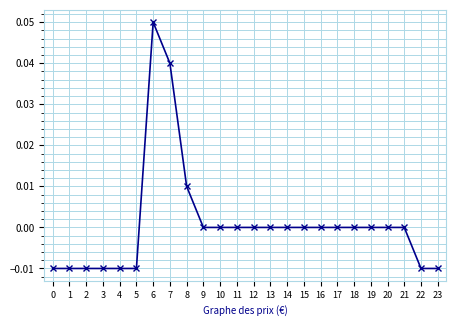

Between 22 and 20, which is larger?

20